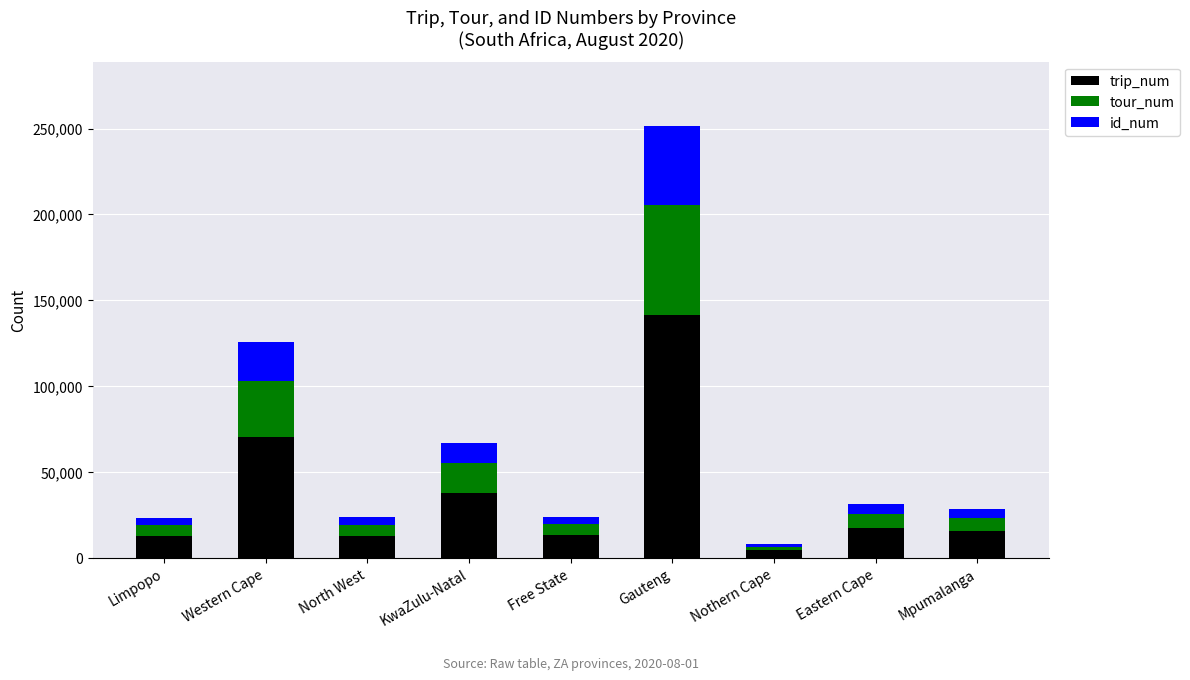

What is the total value across all series at Western Cape?

126005